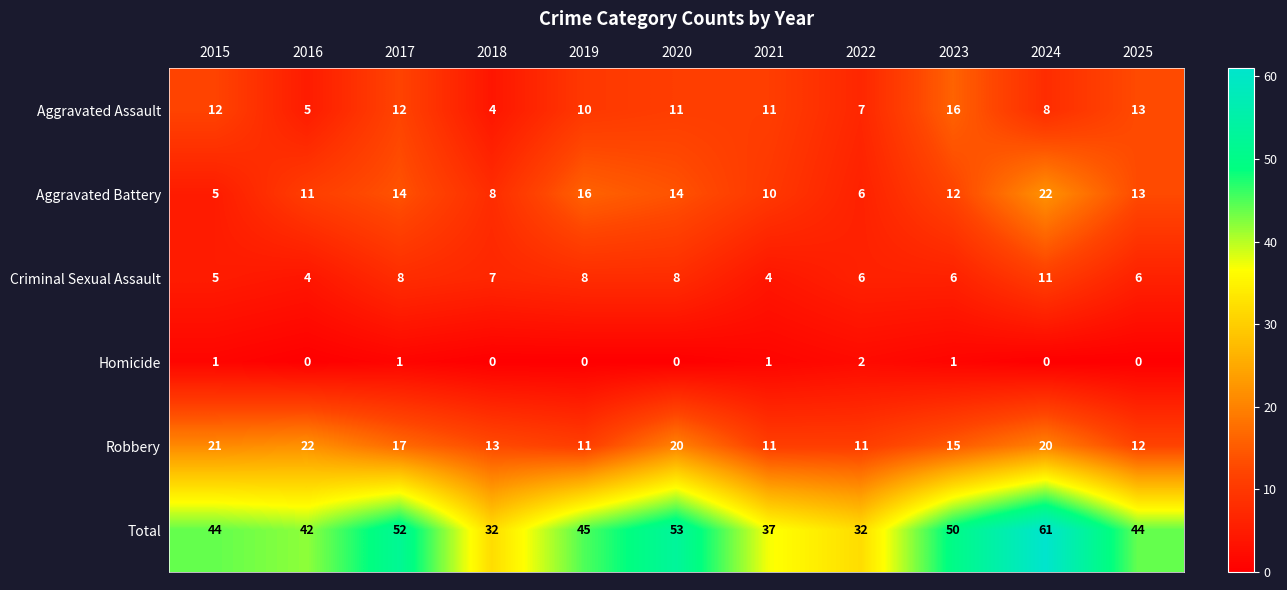

At which category is the sum across all series the highest?

2024